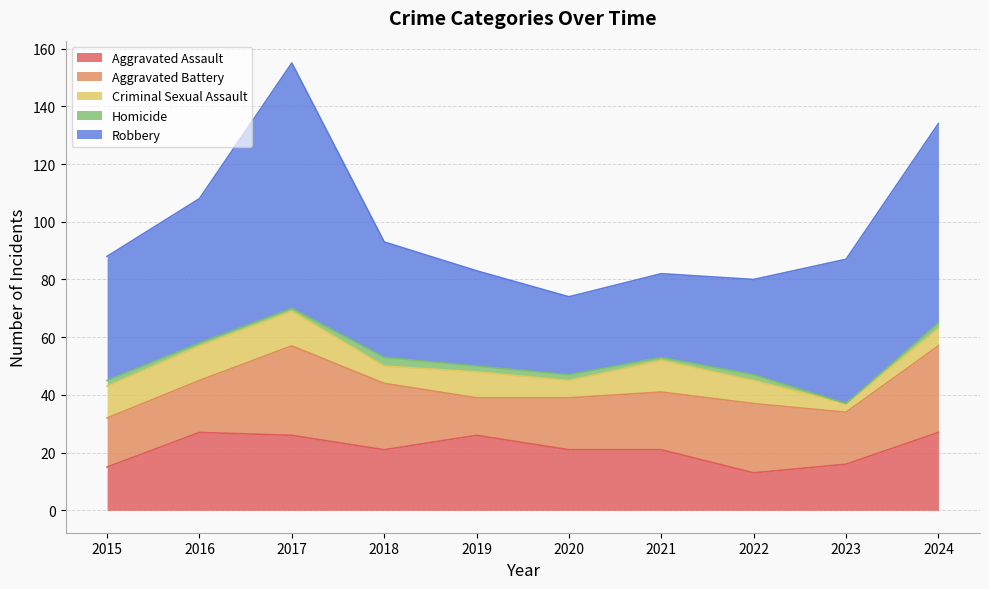

The value of Robbery at 2015 is 10. True or false?

False